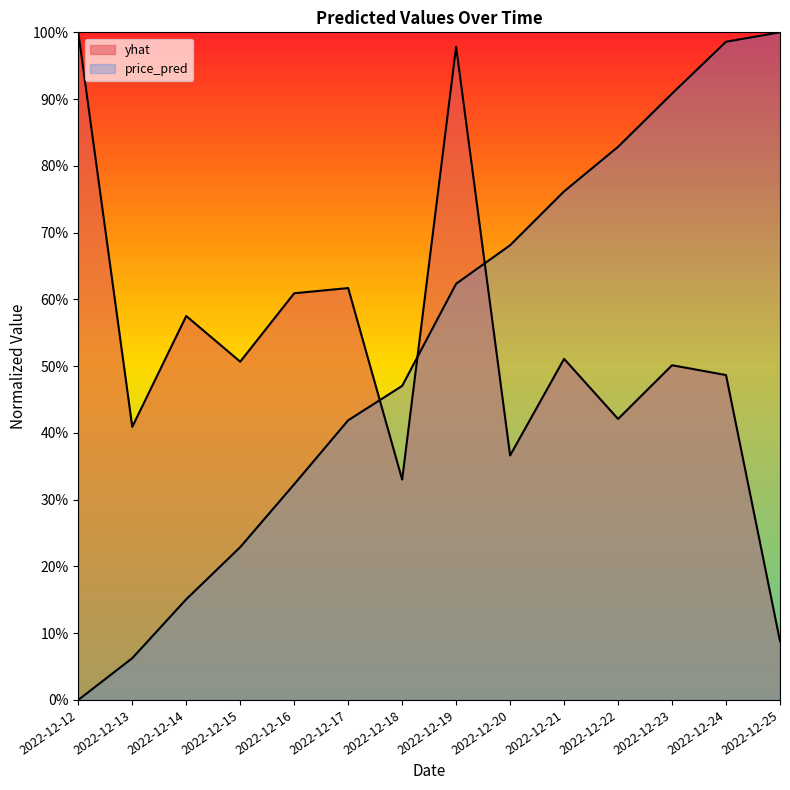

What is the average value of the yhat series?

0.5